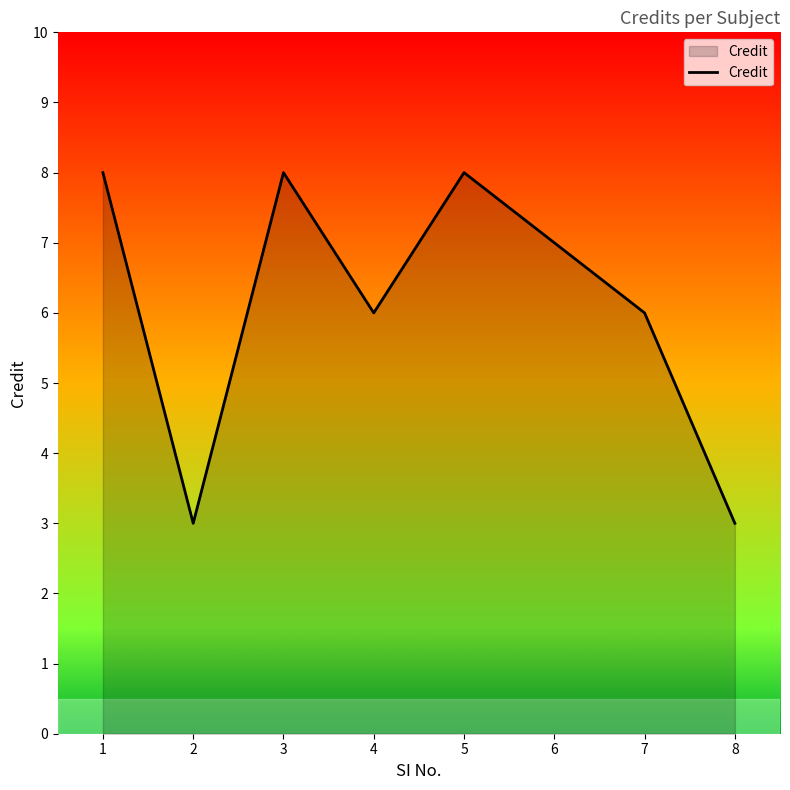

What is the sum of all values?

49